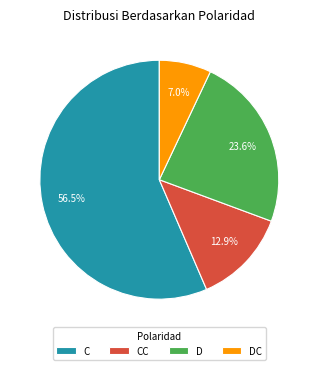

Is C the majority of the pie?

Yes